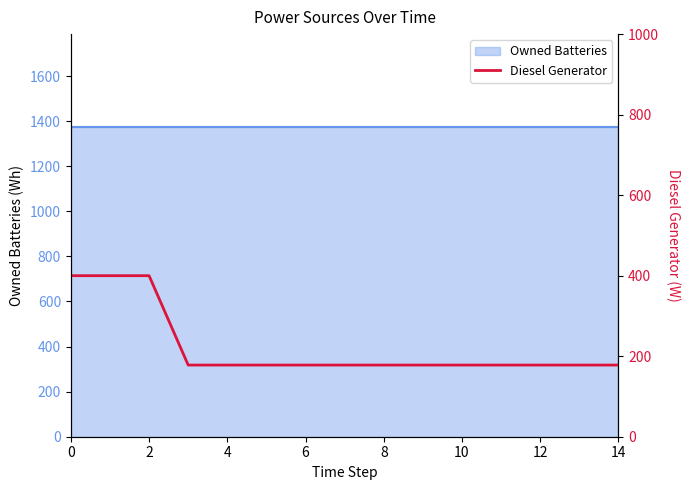

What is the difference between the maximum and minimum values?

222